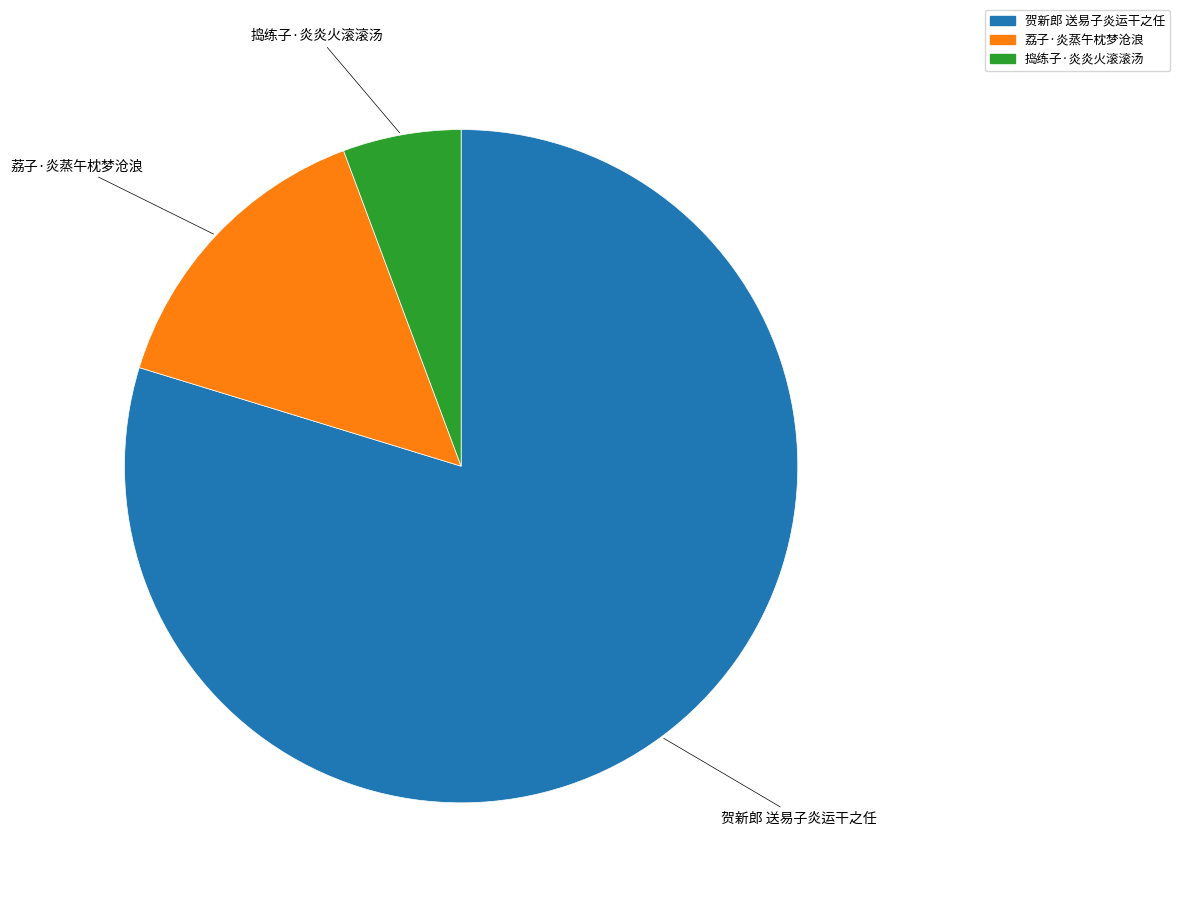

Which slice is the smallest?

捣练子·炎炎火滚滚汤